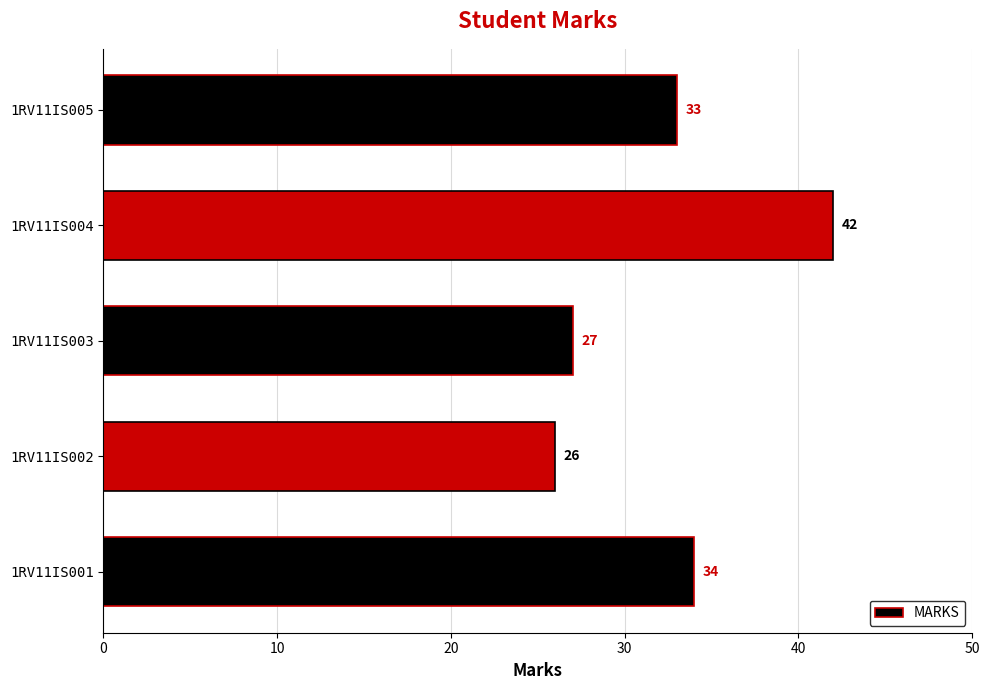

Reading bottom to top, what are all the values shown in this chart?

1RV11IS001=34	1RV11IS002=26	1RV11IS003=27	1RV11IS004=42	1RV11IS005=33